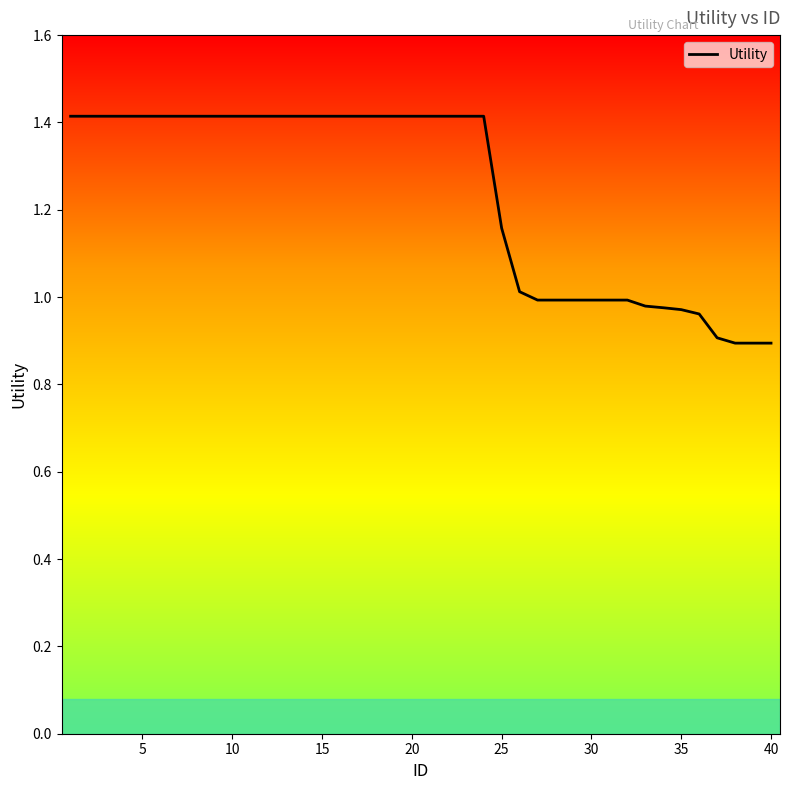

What is the difference between the maximum and minimum values?

0.5